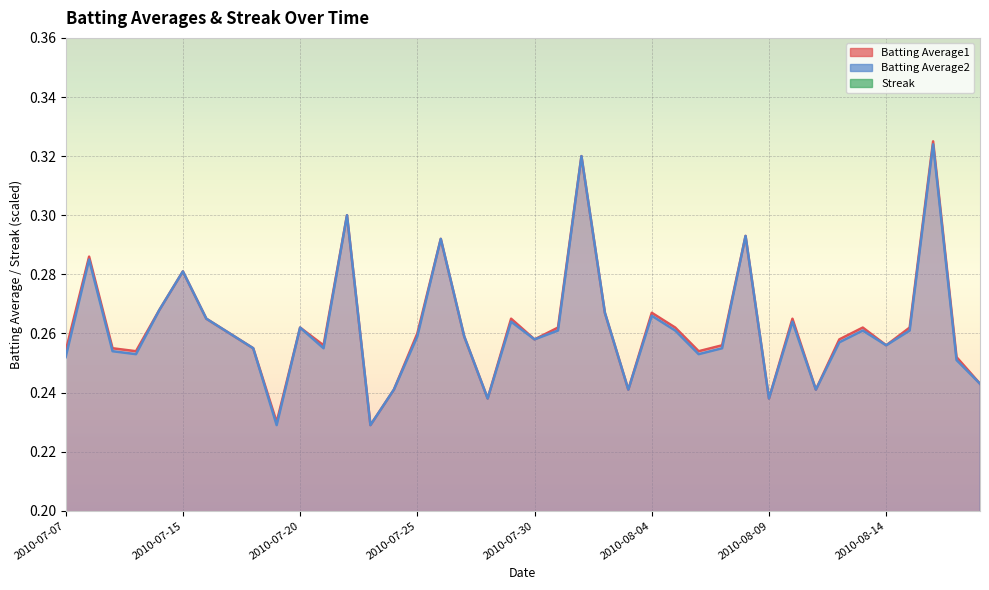

True or false: Batting Average1 and Batting Average2 intersect in this chart.

False